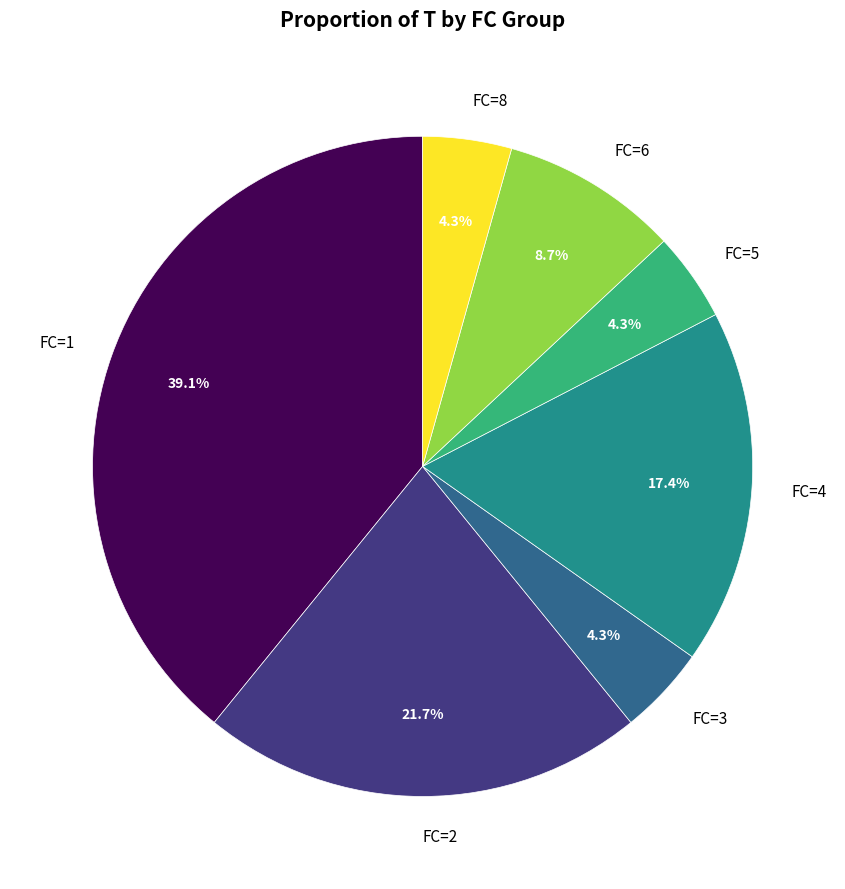

True or false: FC=2 accounts for 22% of the total.

True